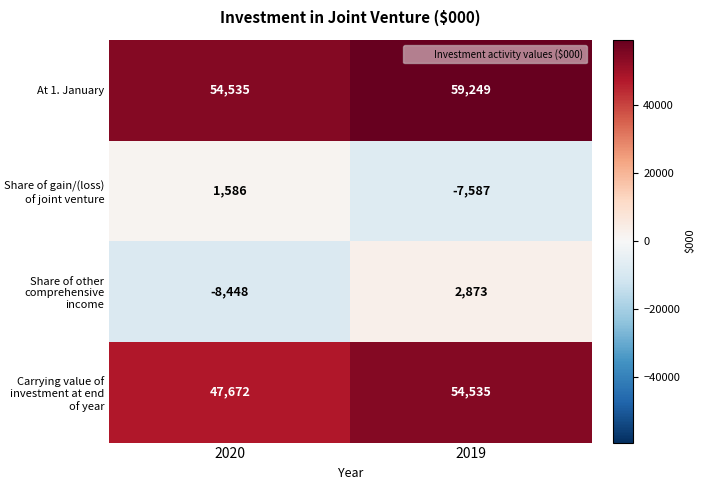

What is the total value across all series at 2019?

109070